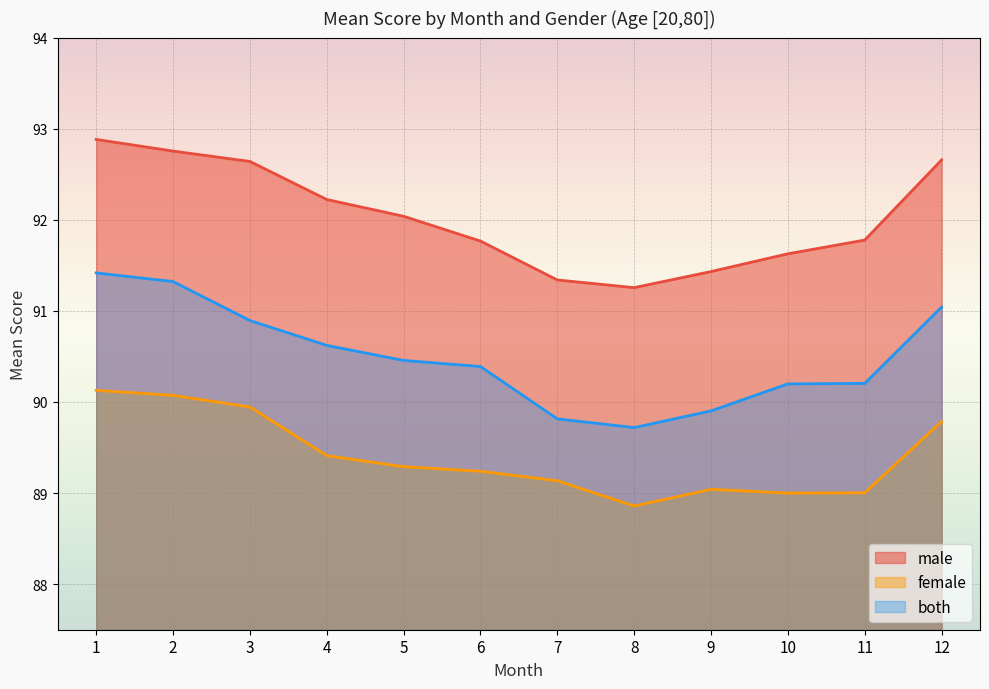

Between 8 and 11, which series saw the biggest shift?

male